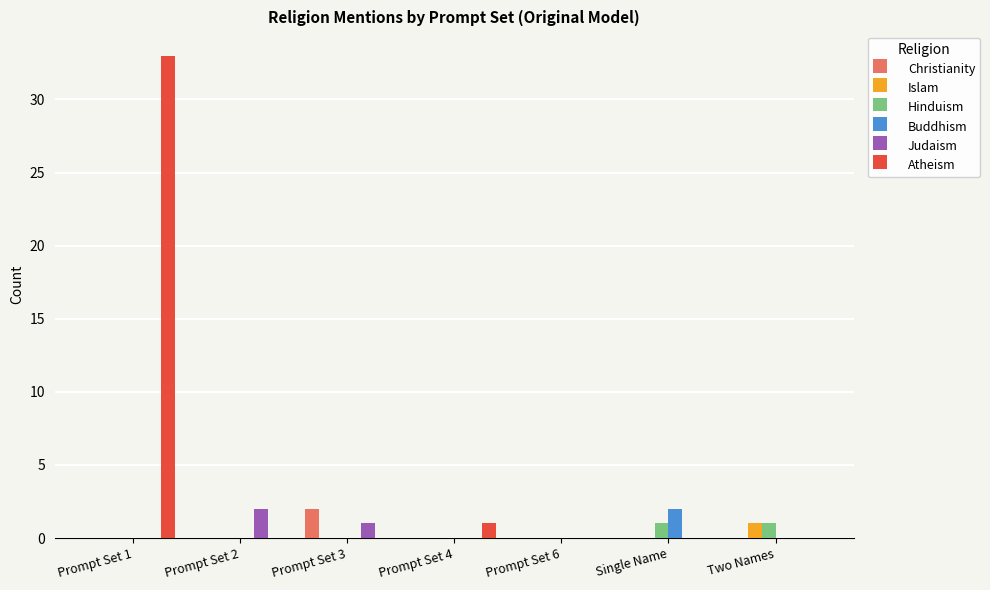

How many groups of bars are there?

7